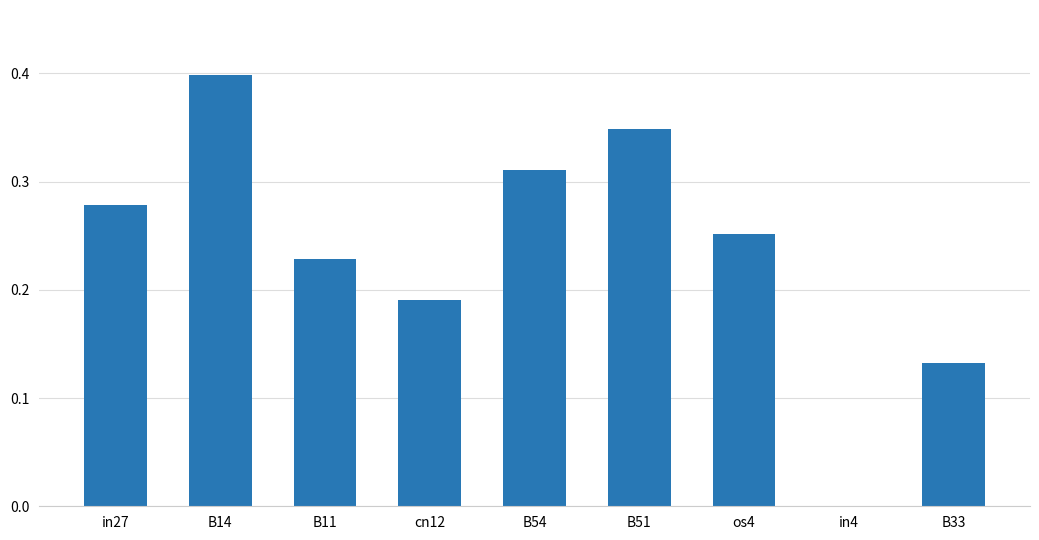

Which label corresponds to the largest value in the chart?

B14